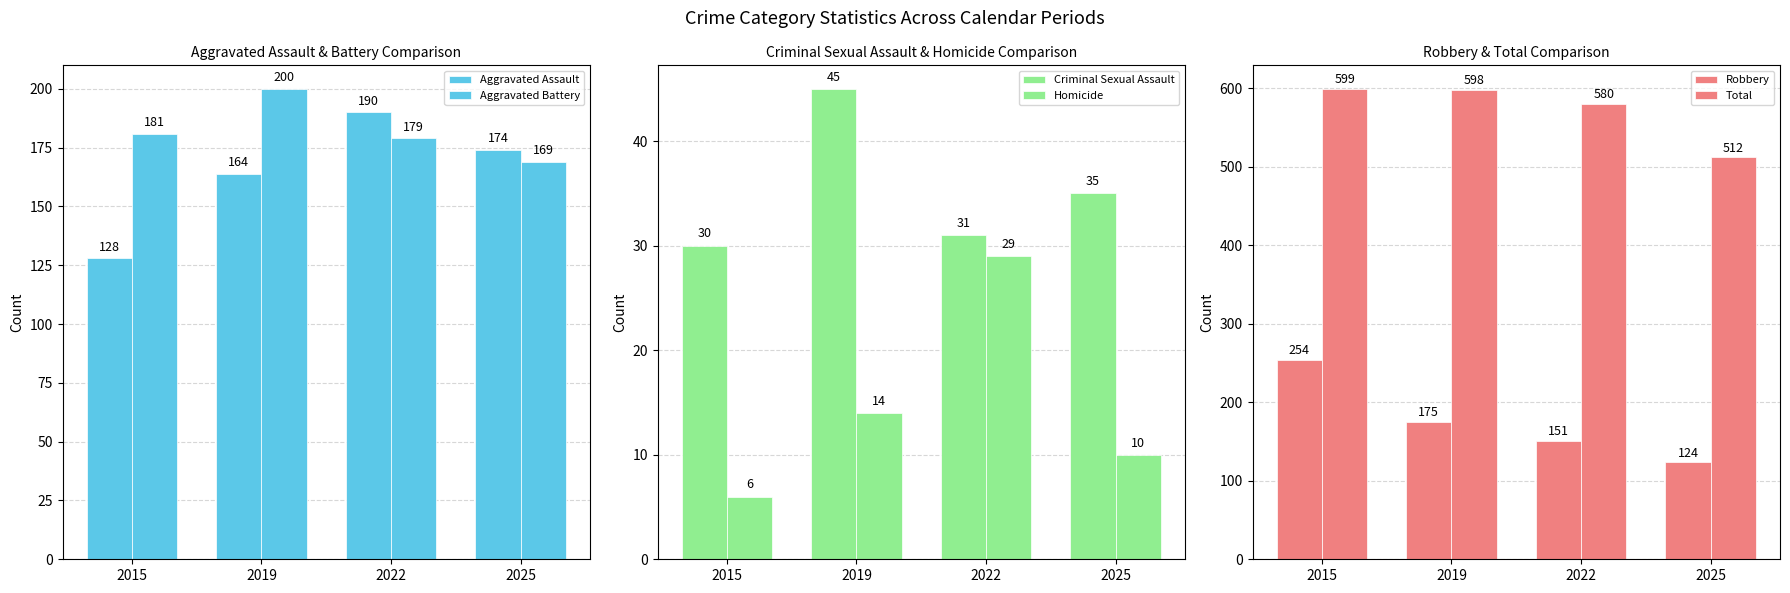

The value of Aggravated Assault at 2022 is 293. True or false?

False